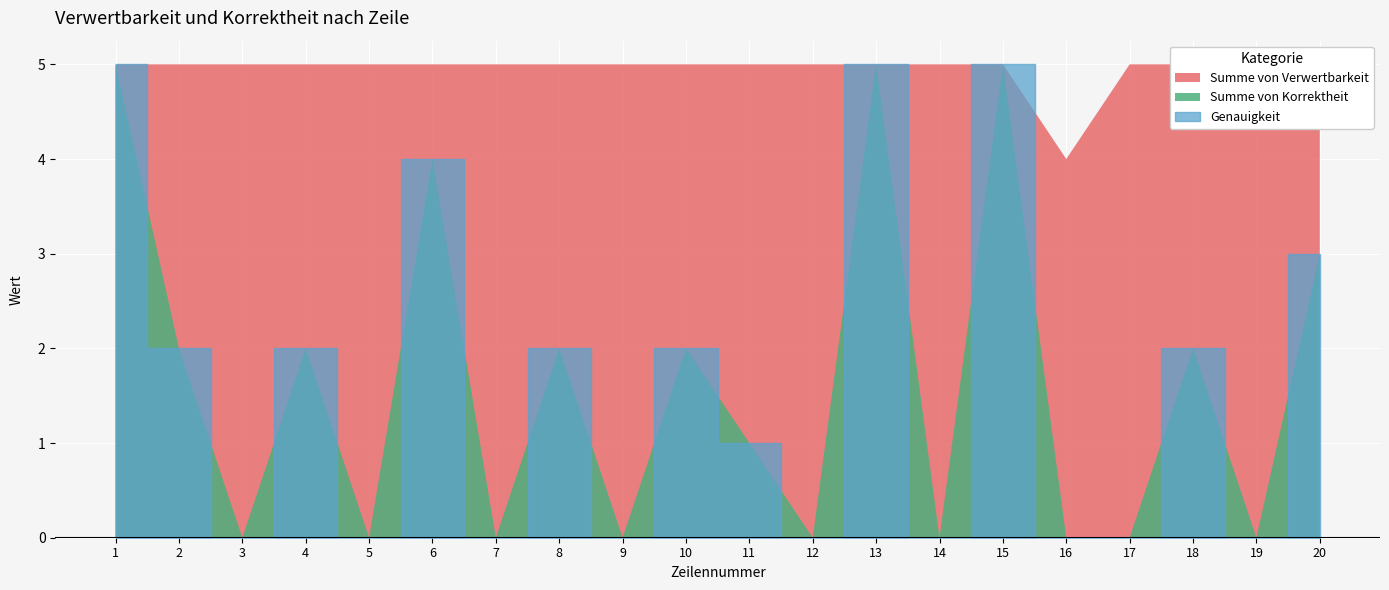

True or false: Summe von Korrektheit has more than 0 interior local peaks.

True